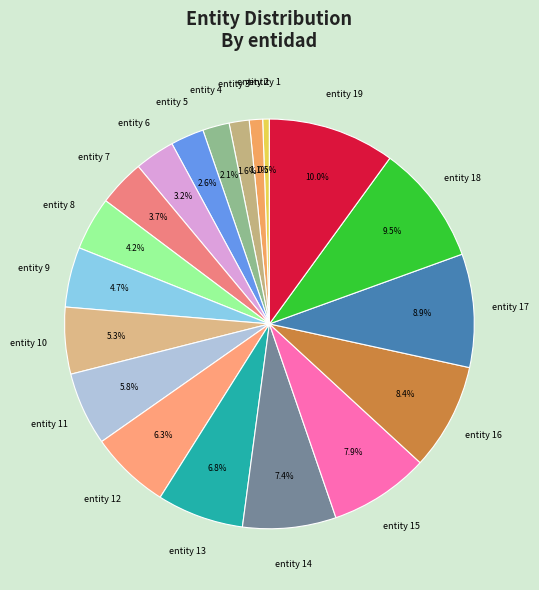

To the nearest percent, what is the average slice percentage?

5%